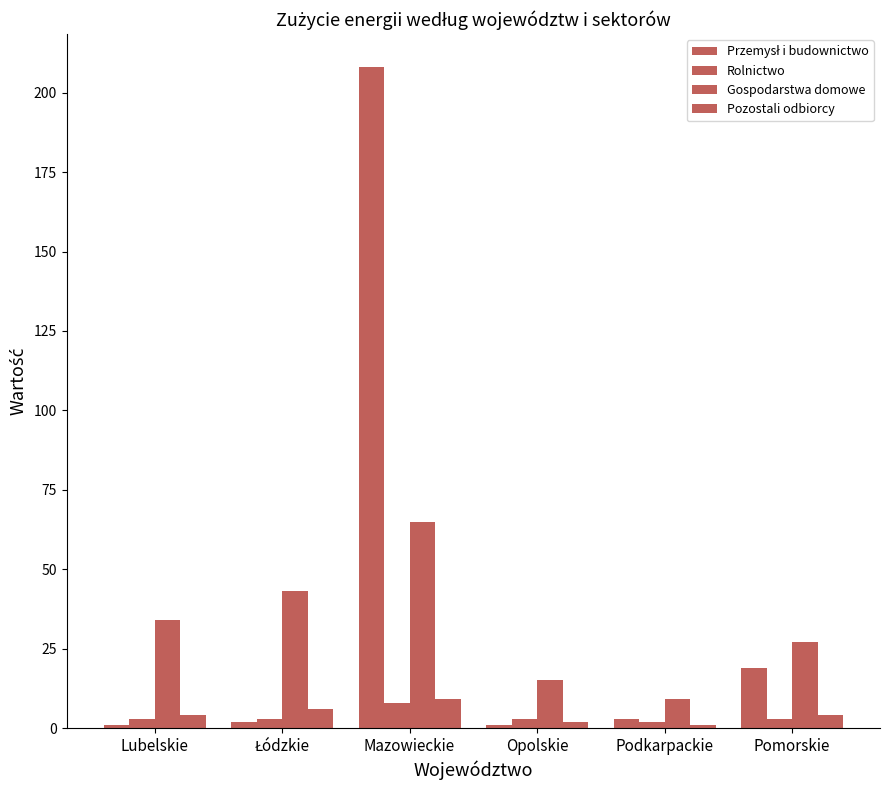

How many series are shown in this chart?

4